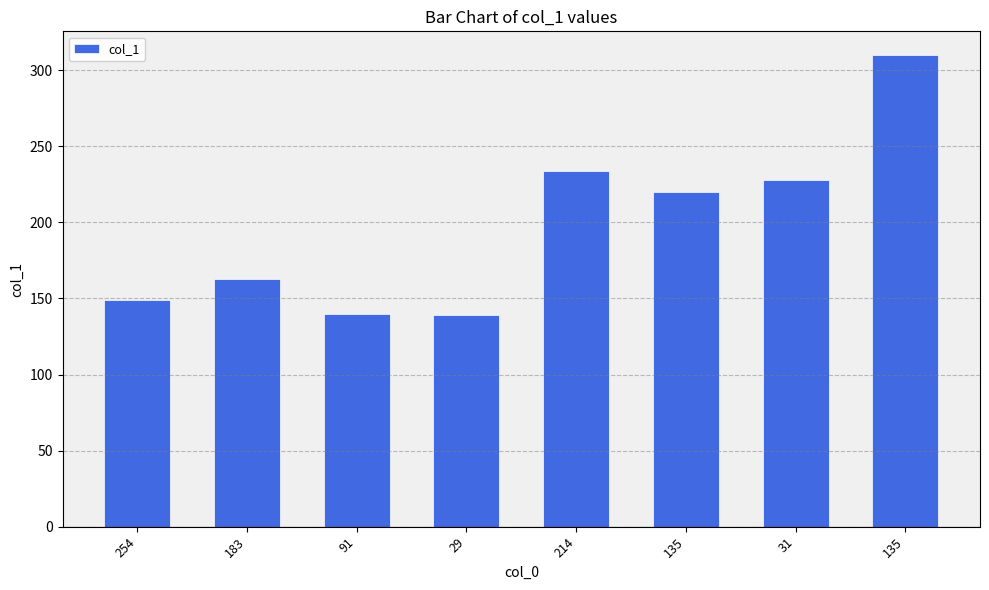

What is the change in value from 183 to 91?

-23